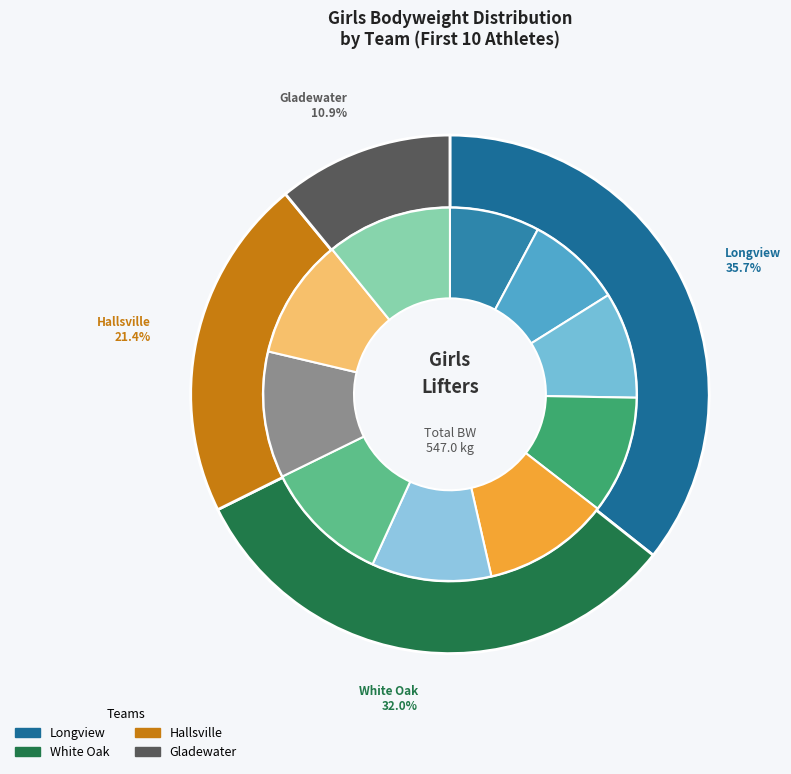

Is it true that Jersey Turner is 11% of the pie?

True